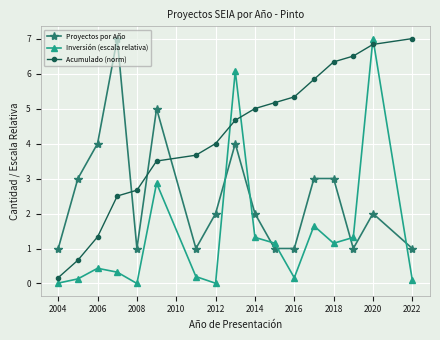

Does the chart have visible grid lines?

Yes